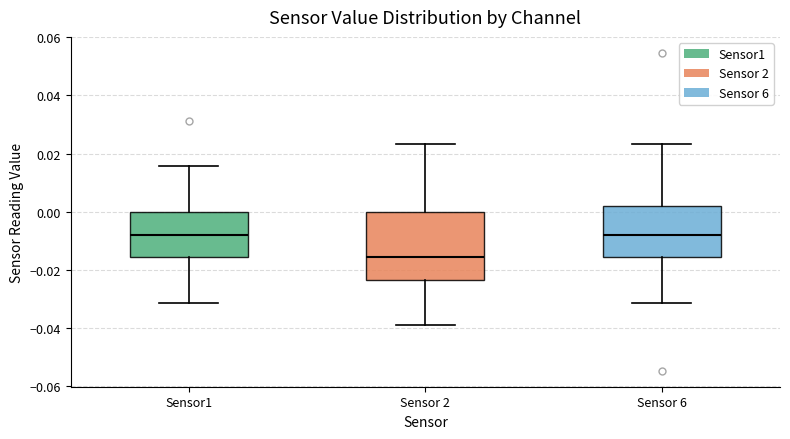

Which box is the tallest, from its lower edge to its upper edge?

Sensor 2